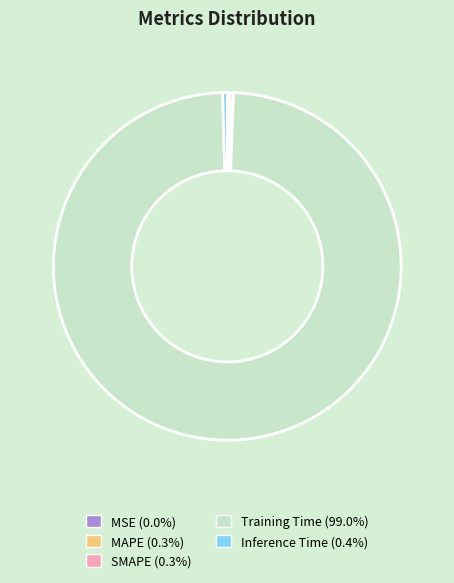

Combined, do MAPE and SMAPE account for over 50%?

No